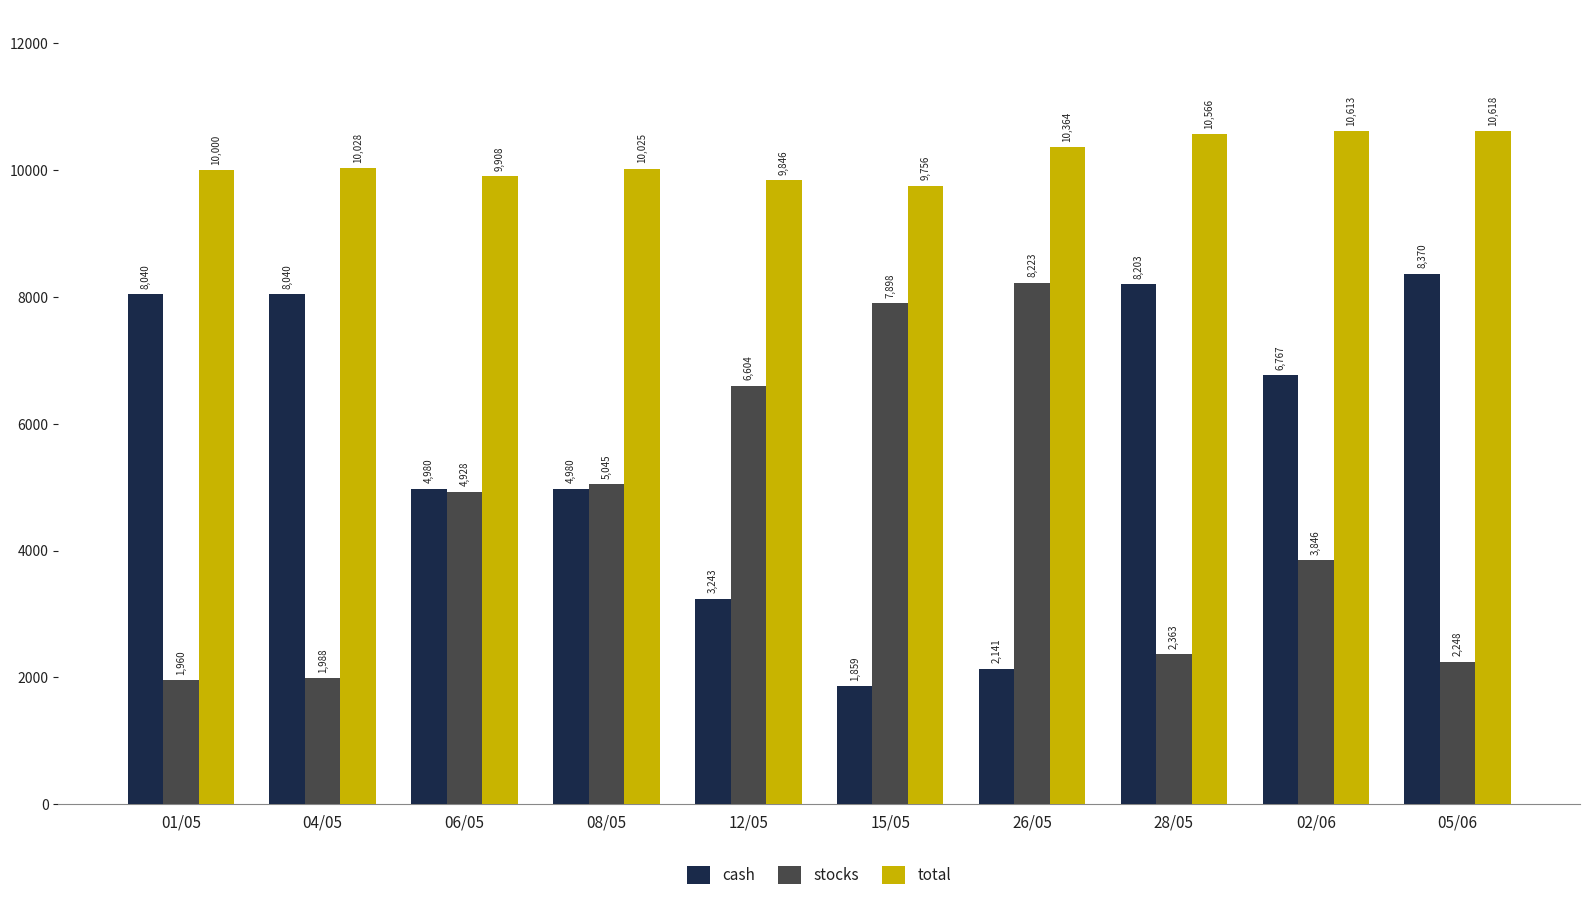

Which series has the largest total across all categories?

total